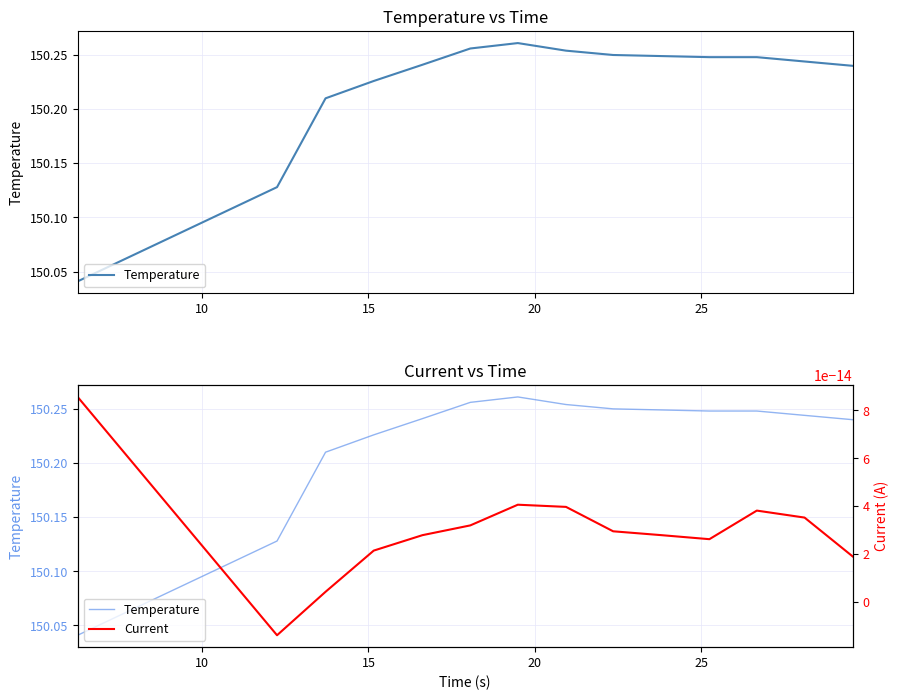

How many data points does each series have?

14